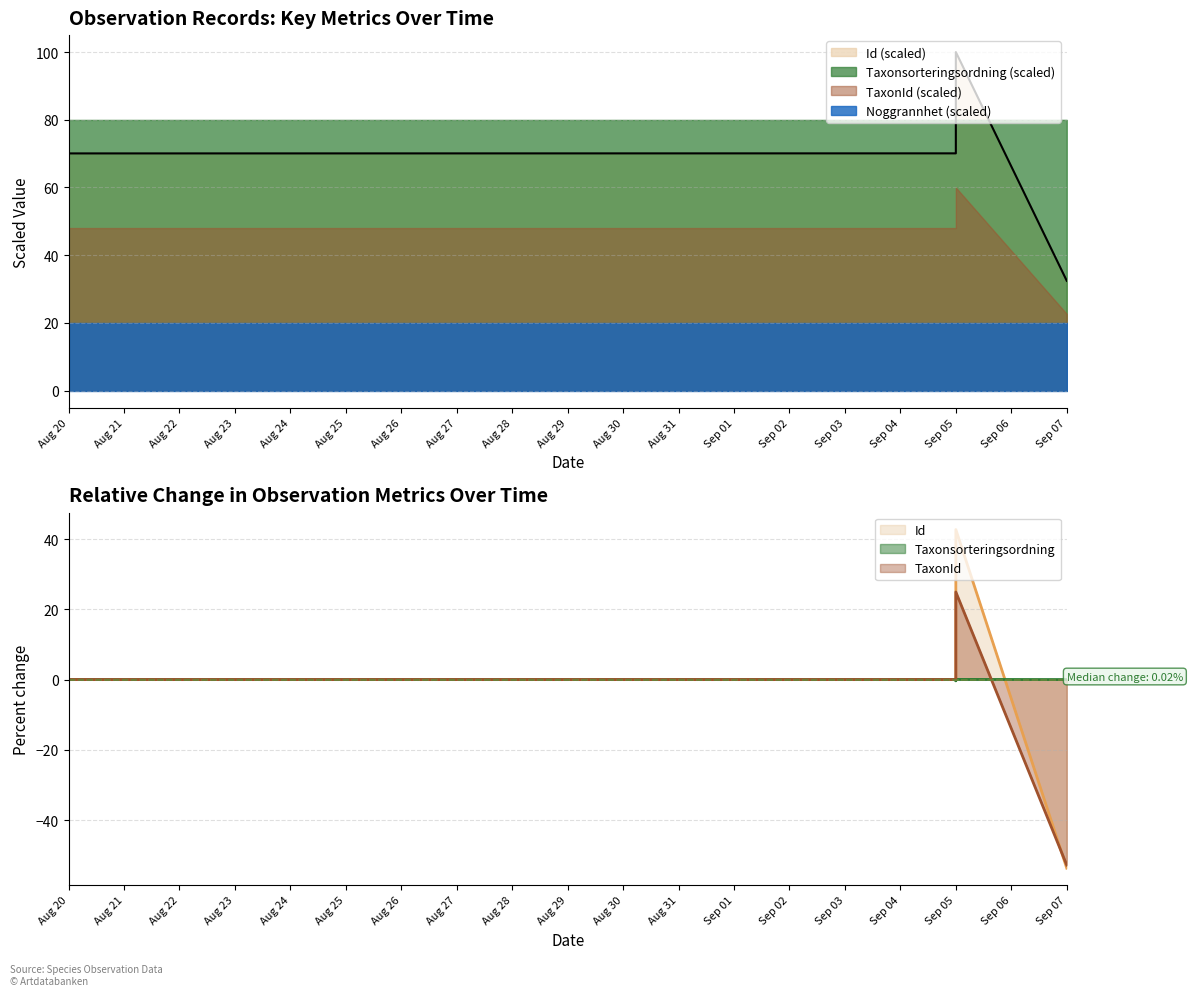

Where is the first local maximum for TaxonId?

Sep 05